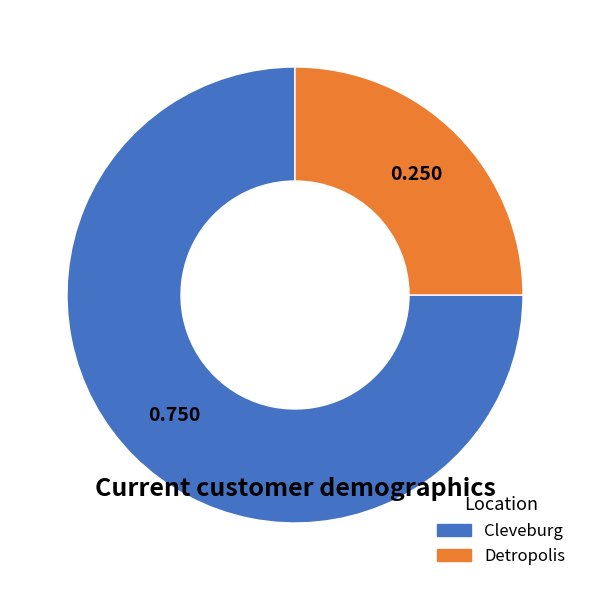

Rank the categories by value from lowest to highest.

Detropolis, Cleveburg